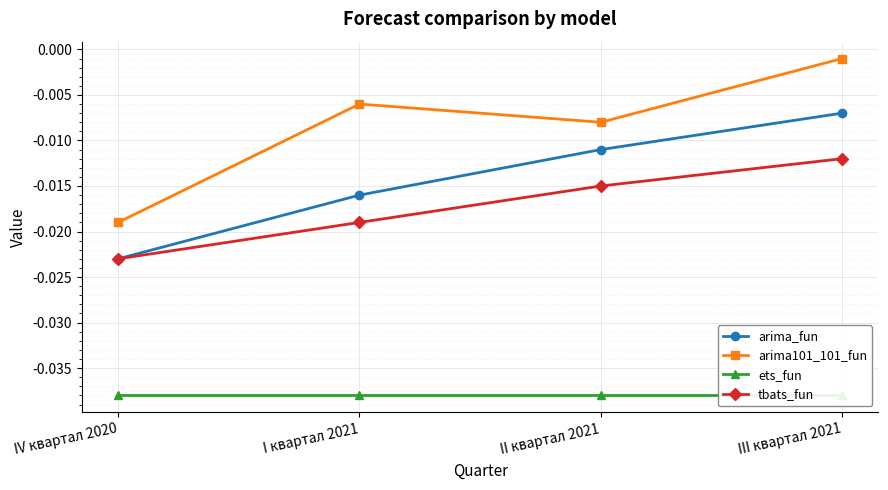

How many distinct data groups are displayed?

4